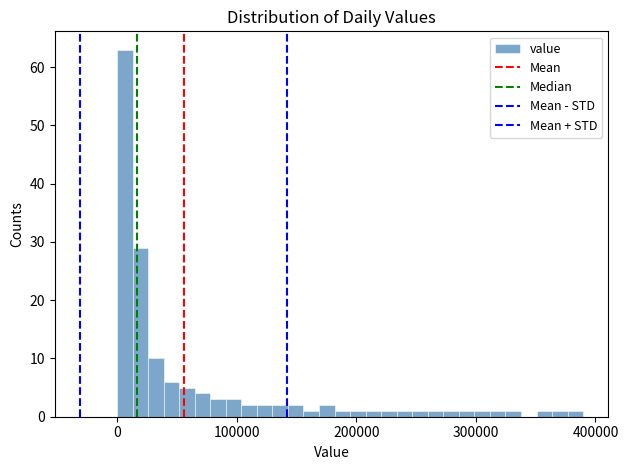

Read against the x-axis, roughly where is the centre of the tallest bar?

10000